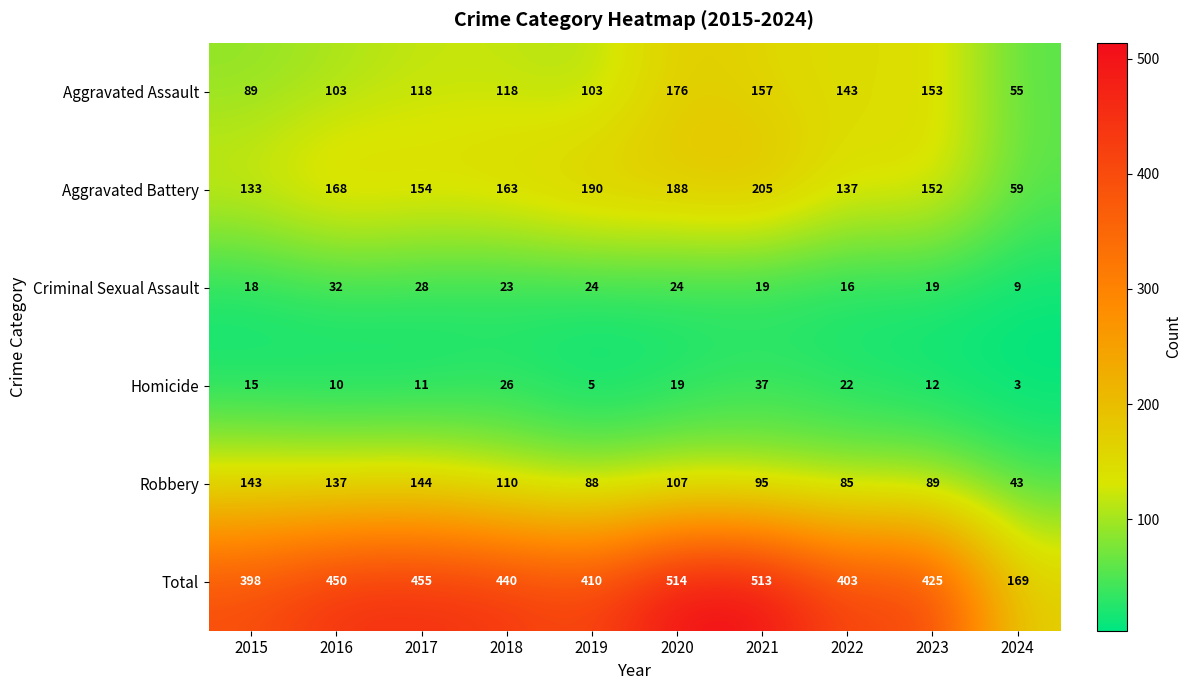

What is the difference between the Criminal Sexual Assault values at 2021 and 2020?

5